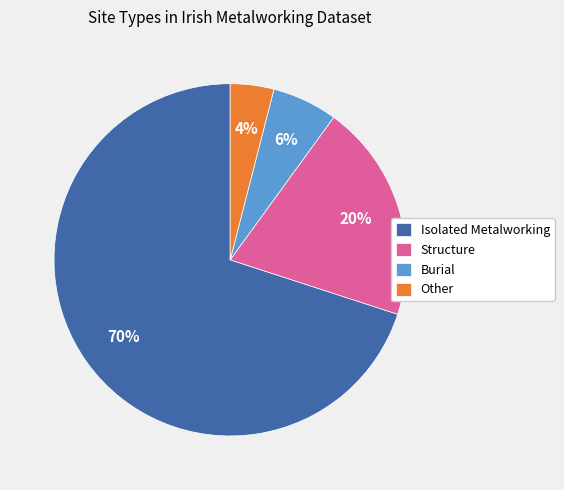

To the nearest percent, what portion does Isolated Metalworking represent?

70%